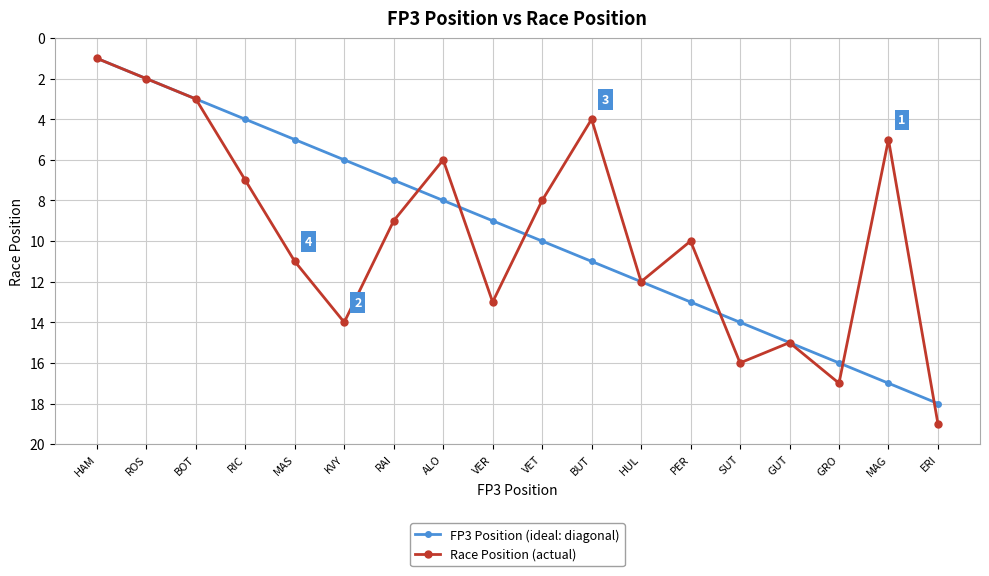

True or false: FP3 Position (ideal: diagonal) has a value of 11 at ERI.

False